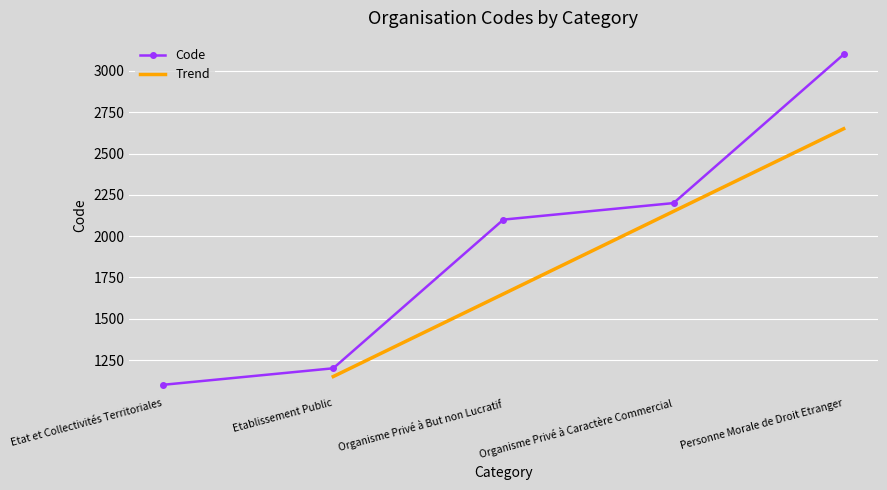

Approximately how many times larger is the value at Etablissement Public compared to Etat et Collectivités Territoriales?

1.1